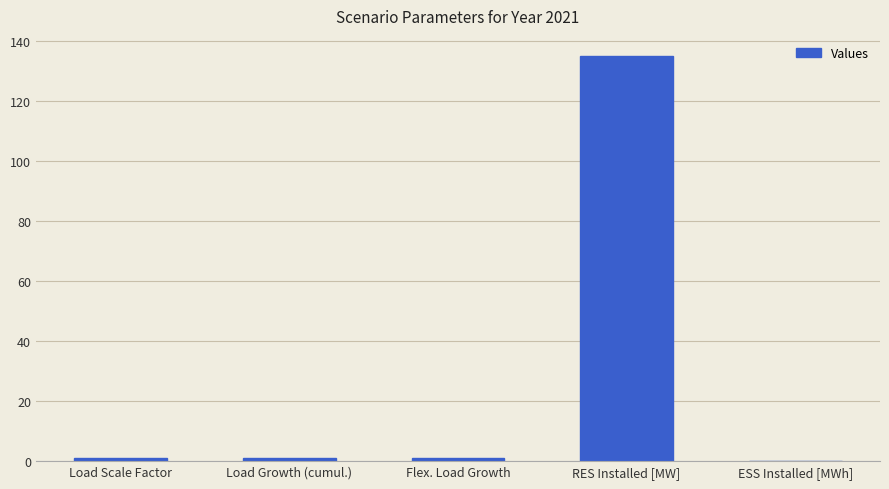

What is the sum of all values?

138.1